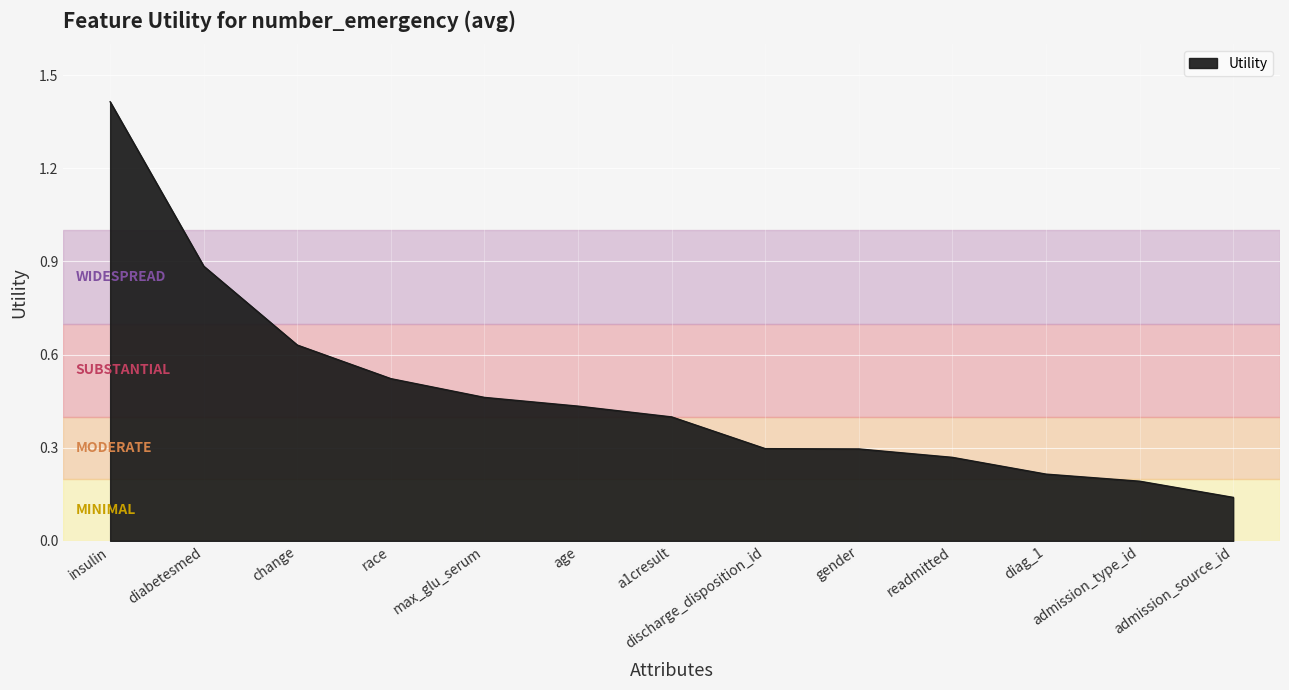

True or false: the data has more than 2 interior local peaks.

False